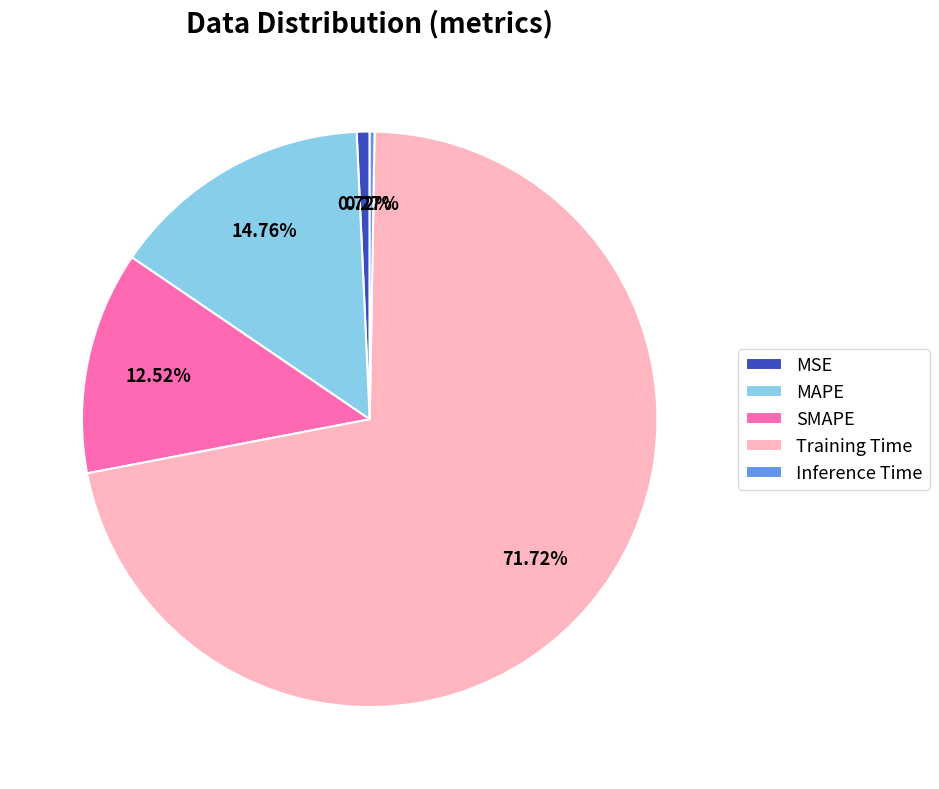

What percentage is the MAPE slice, to the nearest percent?

15%